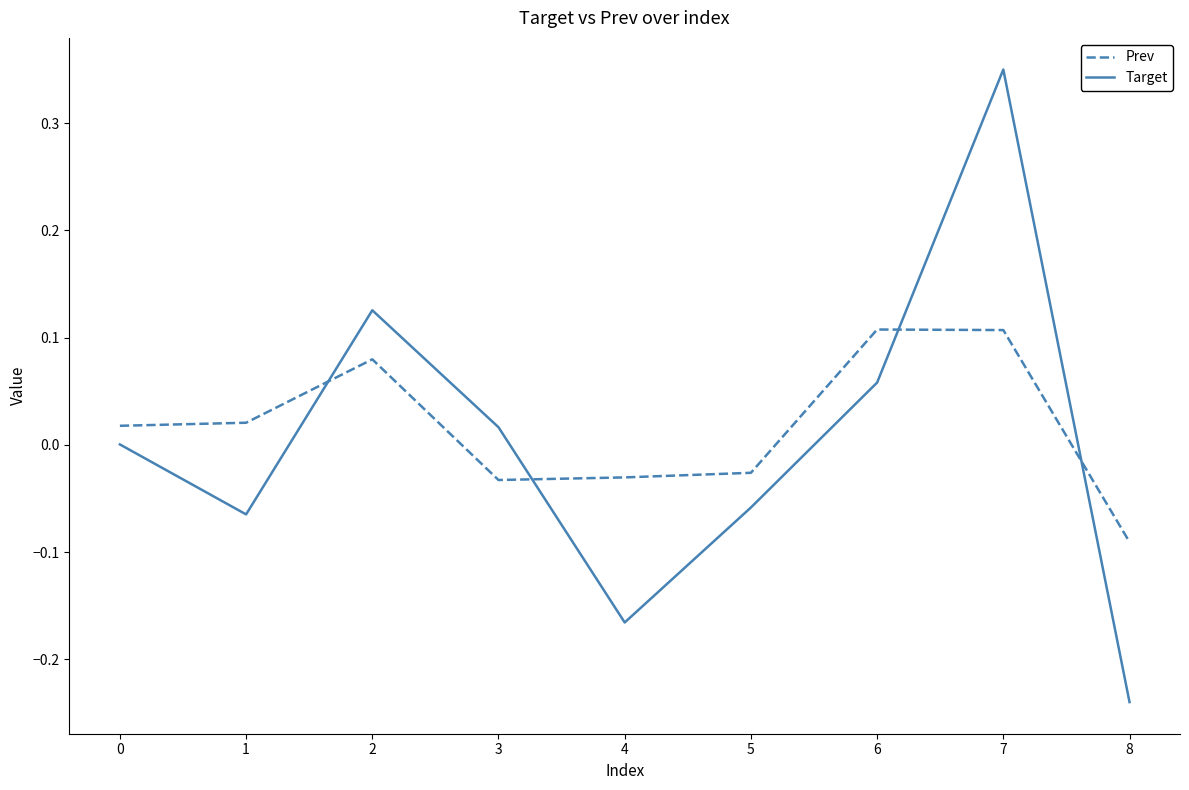

At which category does the chart reach its peak across all series?

7